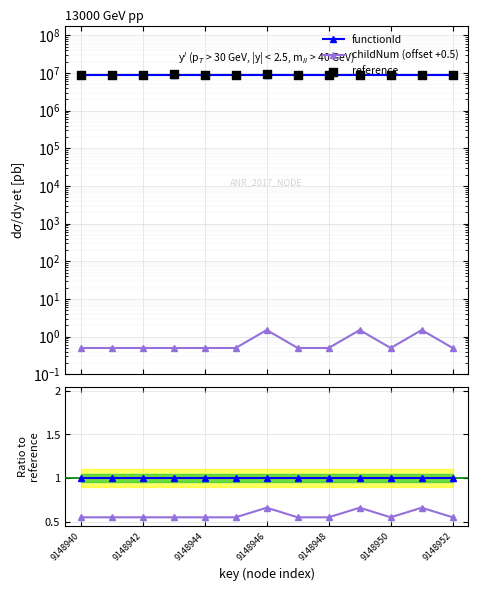

At which category is the sum across all series the highest?

9148946